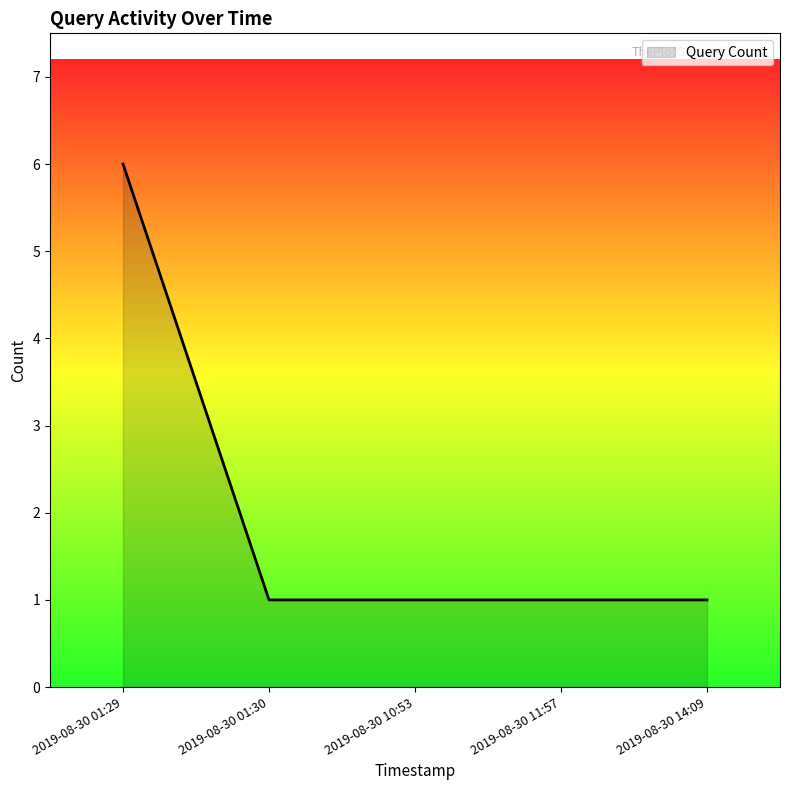

Reading left to right, extract all data points from this chart.

2019-08-30 01:29=6	2019-08-30 01:30=1	2019-08-30 10:53=1	2019-08-30 11:57=1	2019-08-30 14:09=1